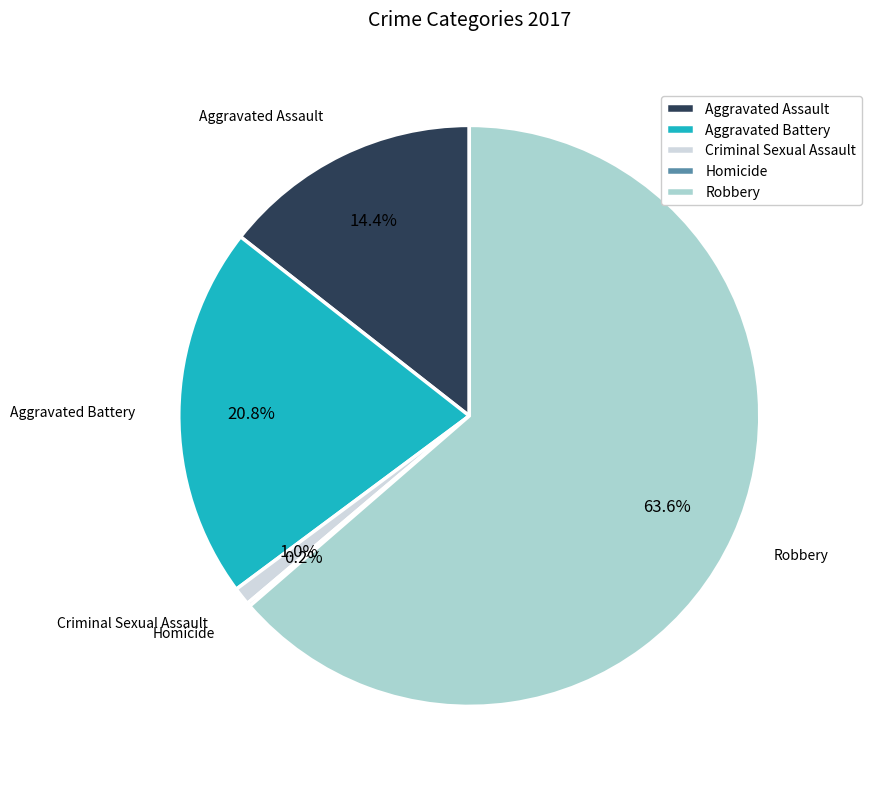

What percentage is the Aggravated Battery slice, to the nearest percent?

21%